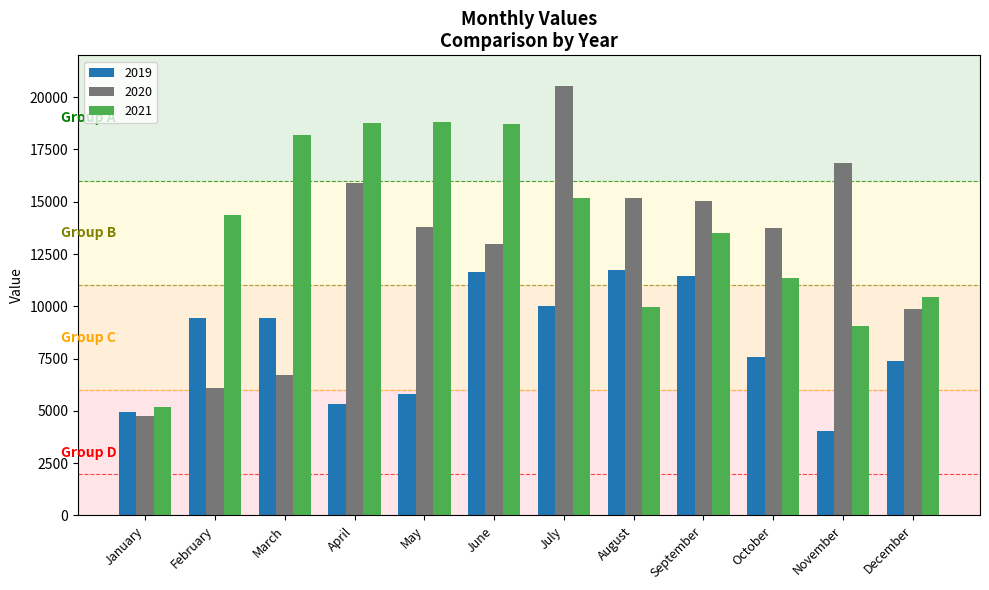

Read the 2021 value at January.

5200